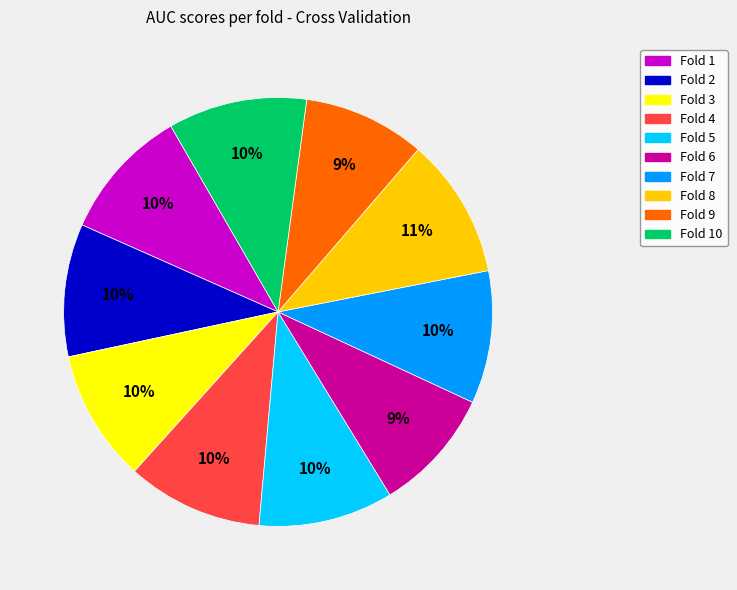

To the nearest percent, what is the average slice percentage?

10%